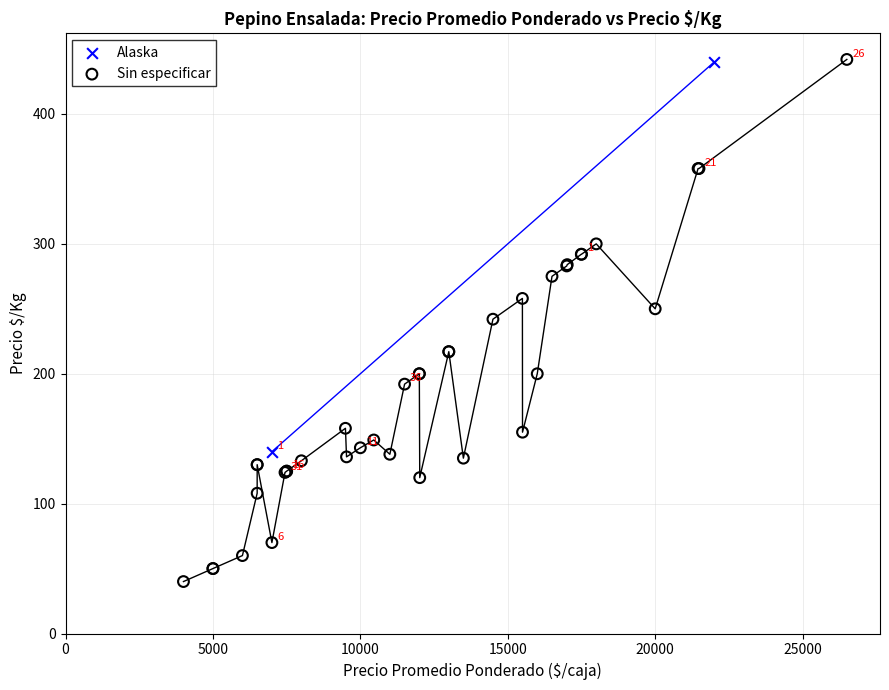

What are all the series names shown in the legend?

Alaska, Sin especificar